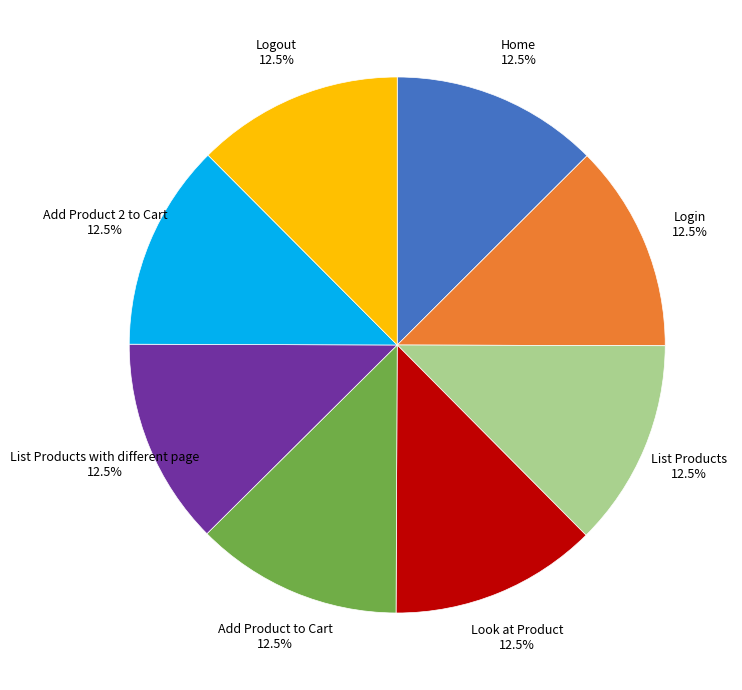

What is the ratio of the value at Add Product to Cart to the value at Home?

1.0